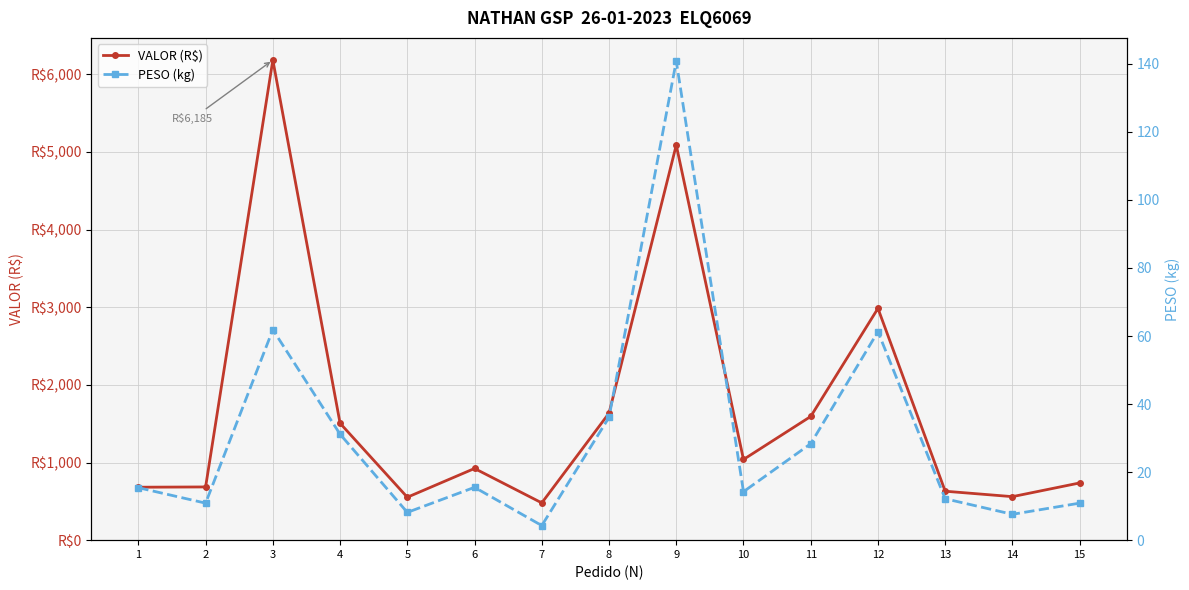

What are all the series names shown in the legend?

VALOR (R$), PESO (kg)